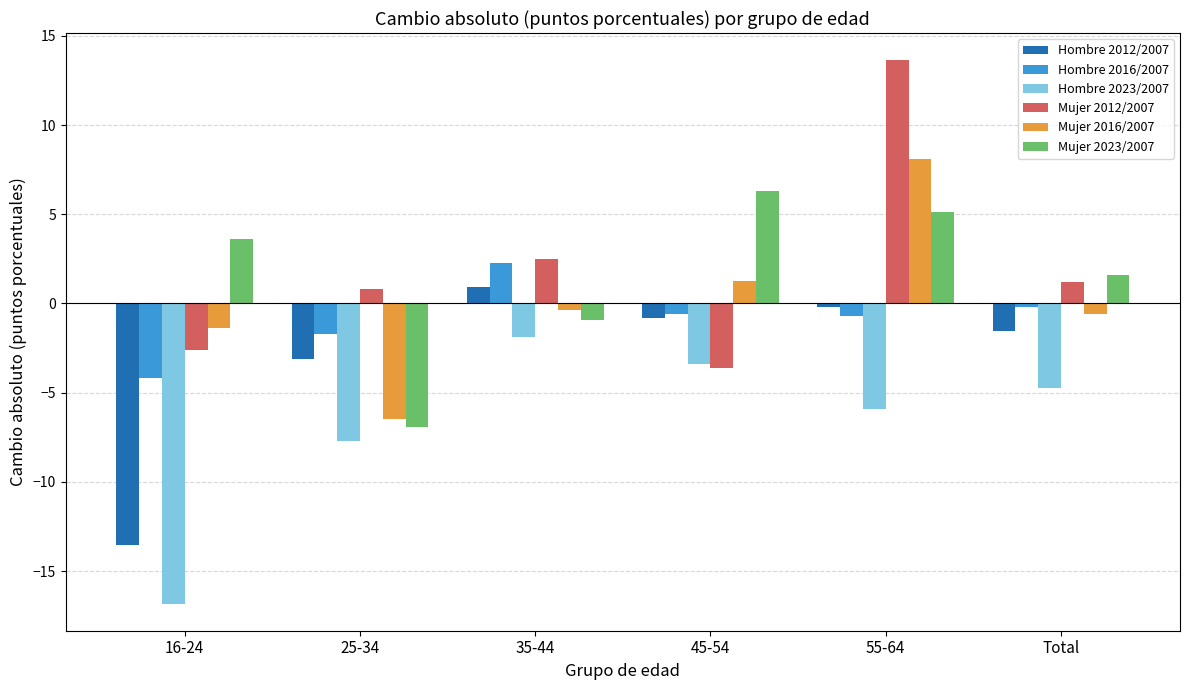

What is the label of the 6th bar from the right?

16-24